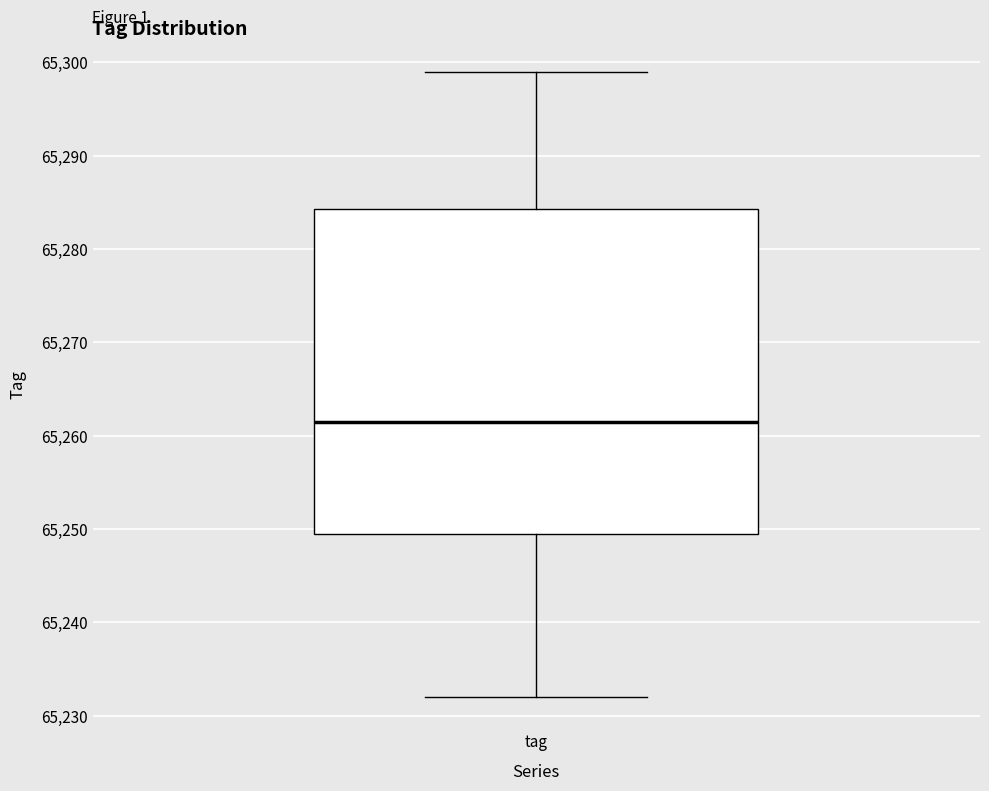

Where does the lower whisker of the box for tag end on the y-axis? The values are not printed on the chart, so give them approximately, as read against the axis.

65232